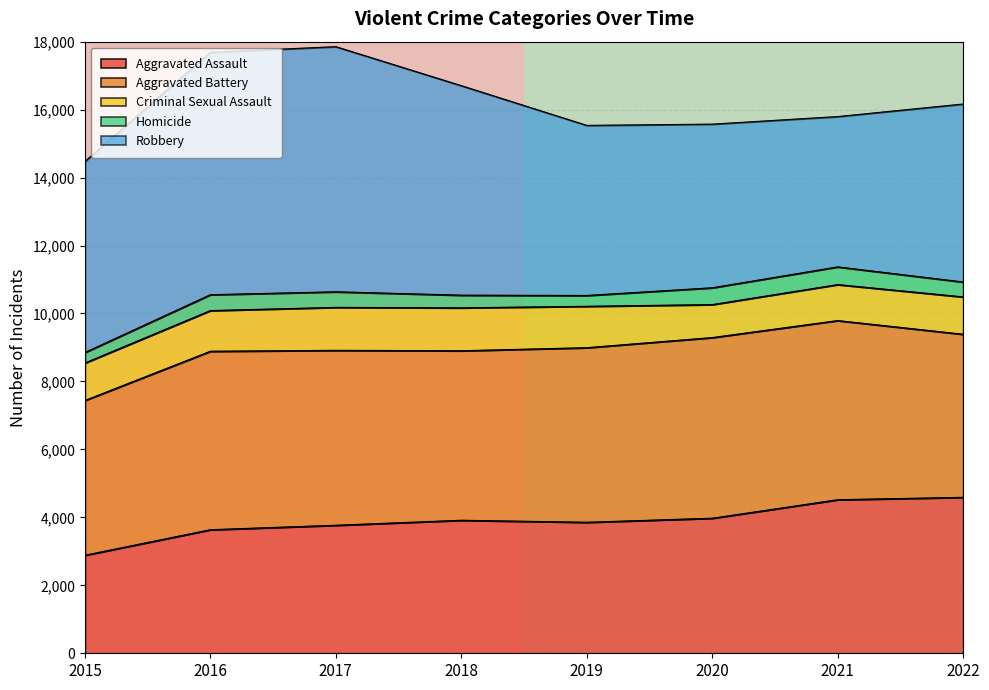

The value of Aggravated Assault at 2020 is 3975. True or false?

True